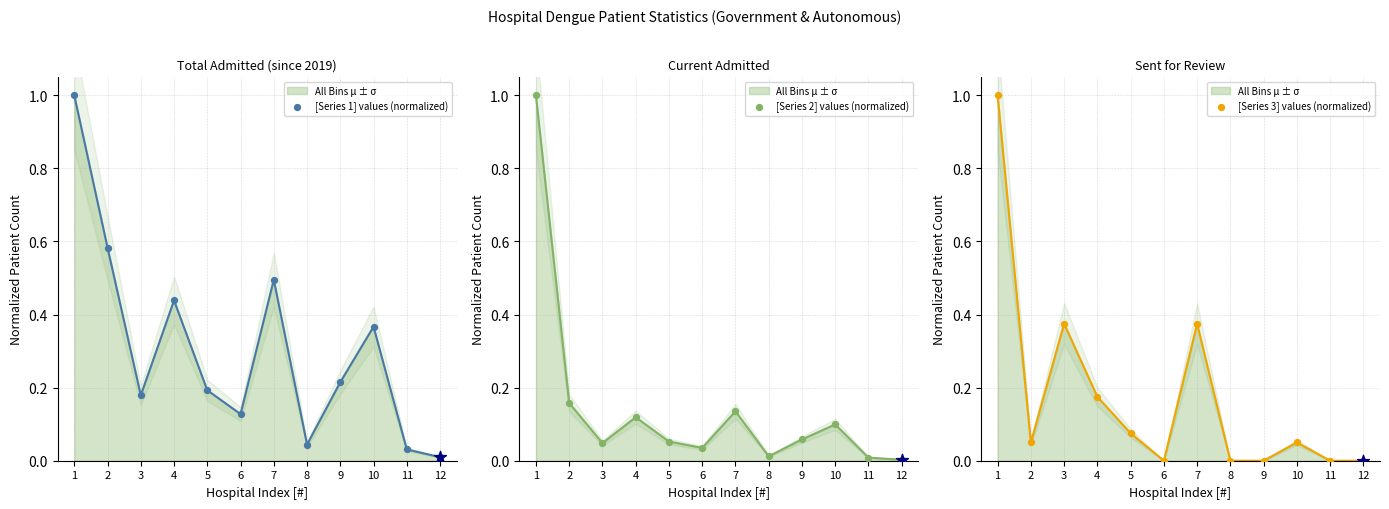

What is the total value across all series at 8?

0.1